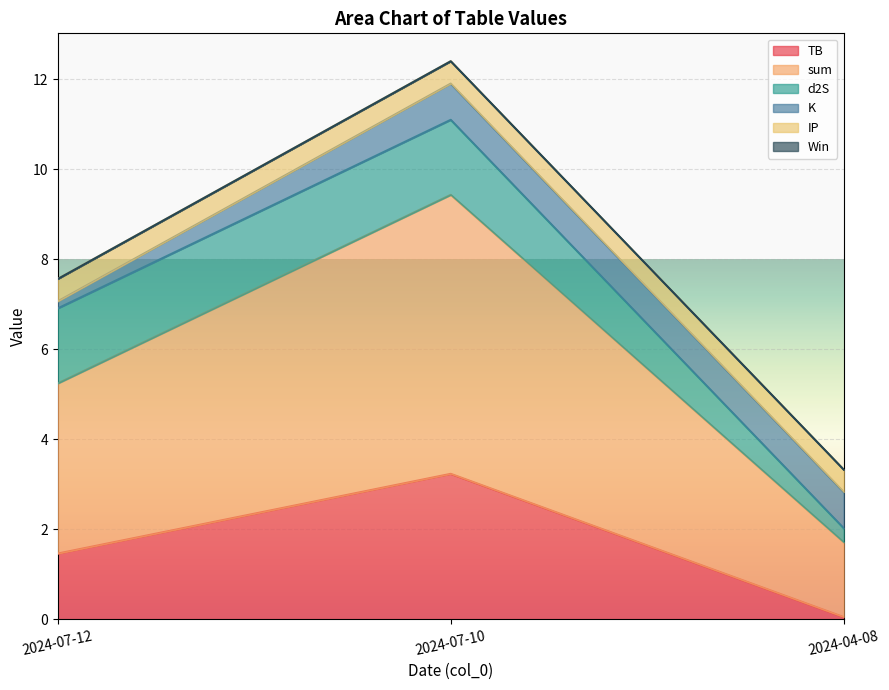

Is the value of d2S at 2024-07-10 greater than the value of IP at 2024-07-12?

Yes